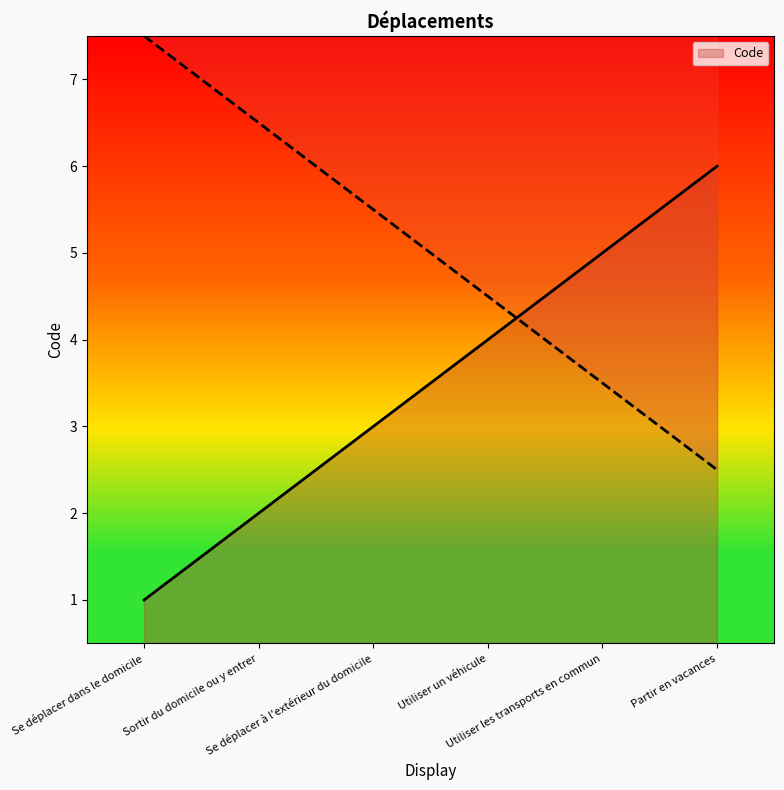

How many values are below 4?

3